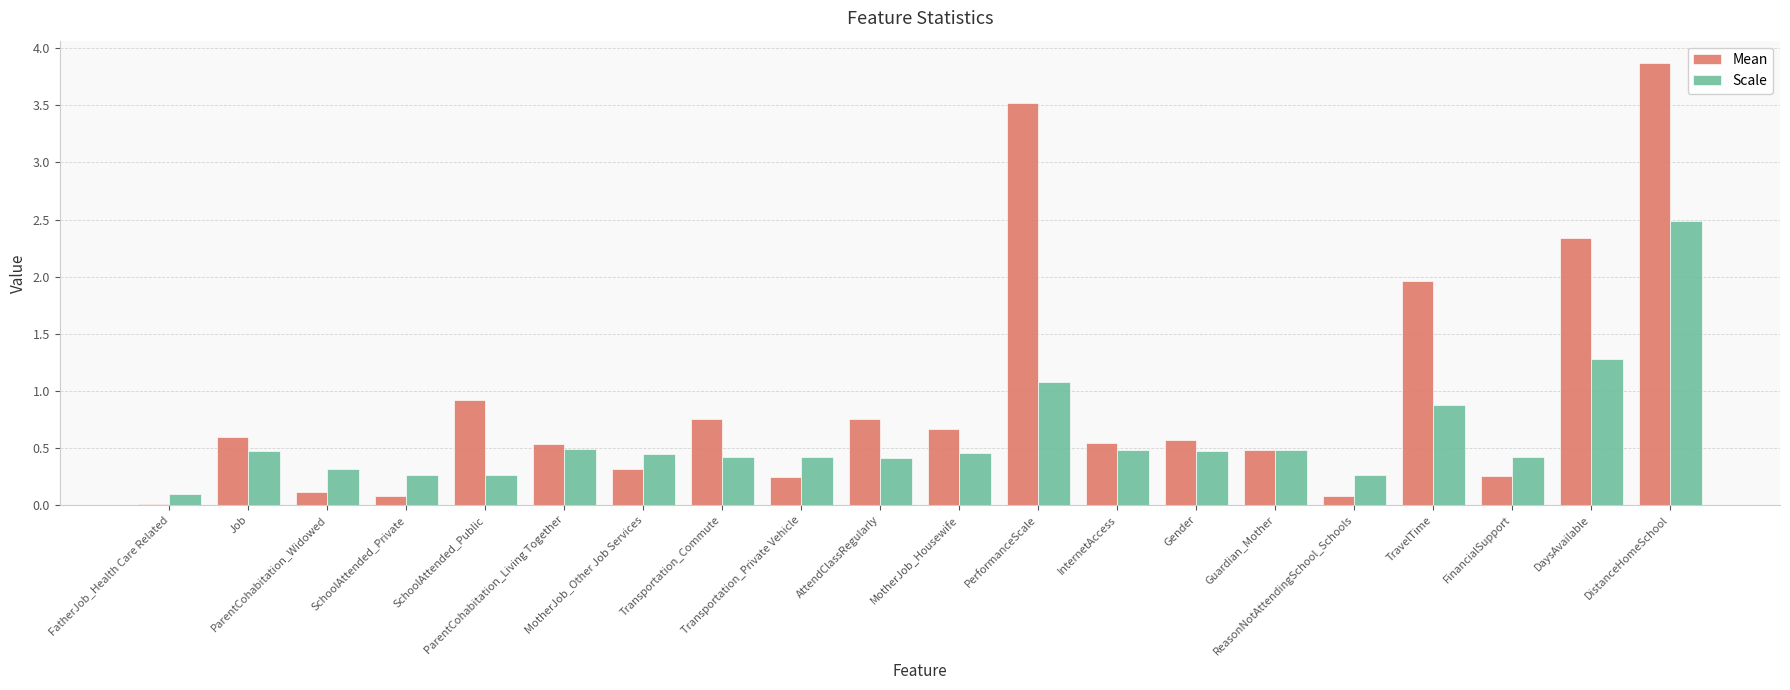

How many categories are shown in the chart?

20